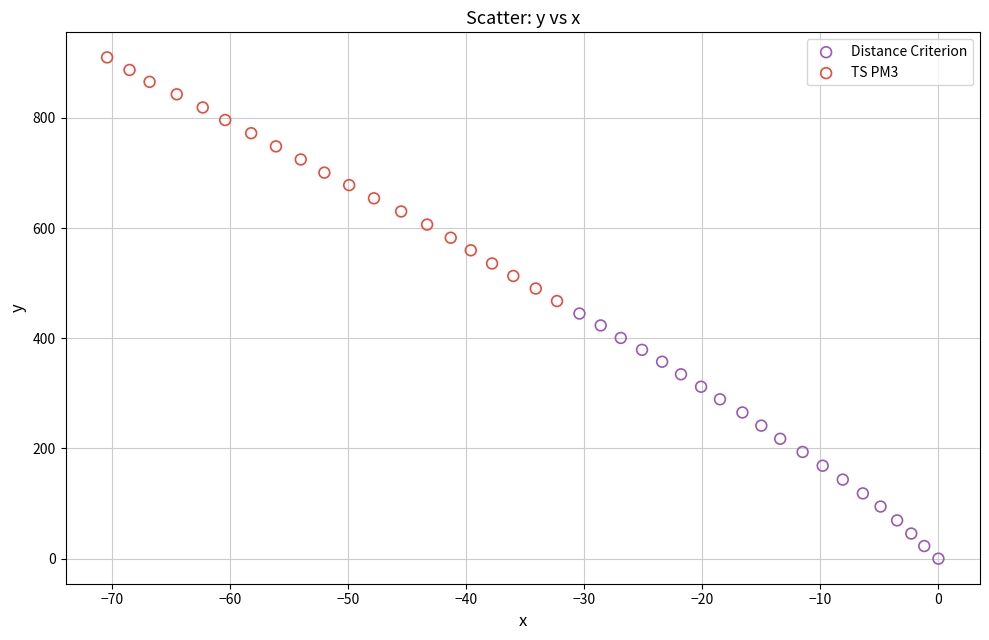

Which series contains the highest Y value?

TS PM3